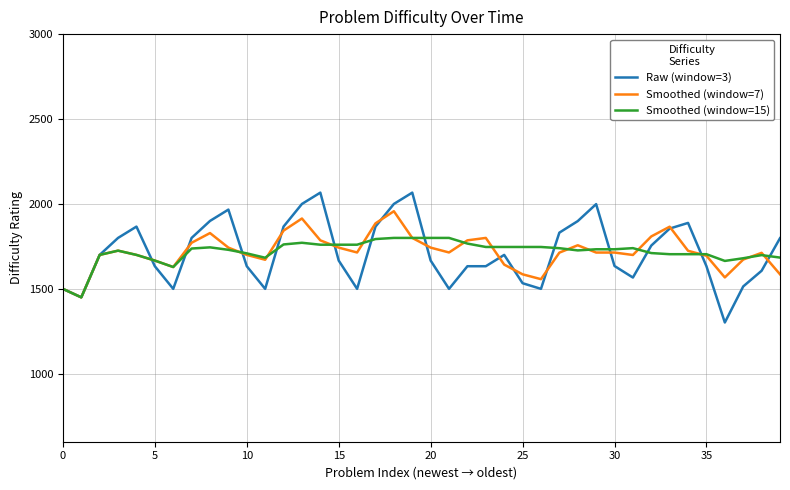

What is the lowest value of the Raw (window=3) series?

1302.0